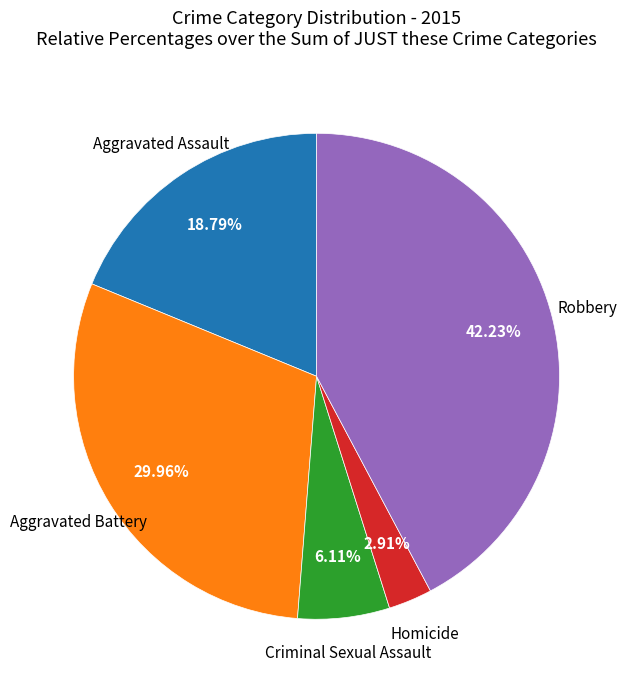

Is there a majority slice in this chart?

No